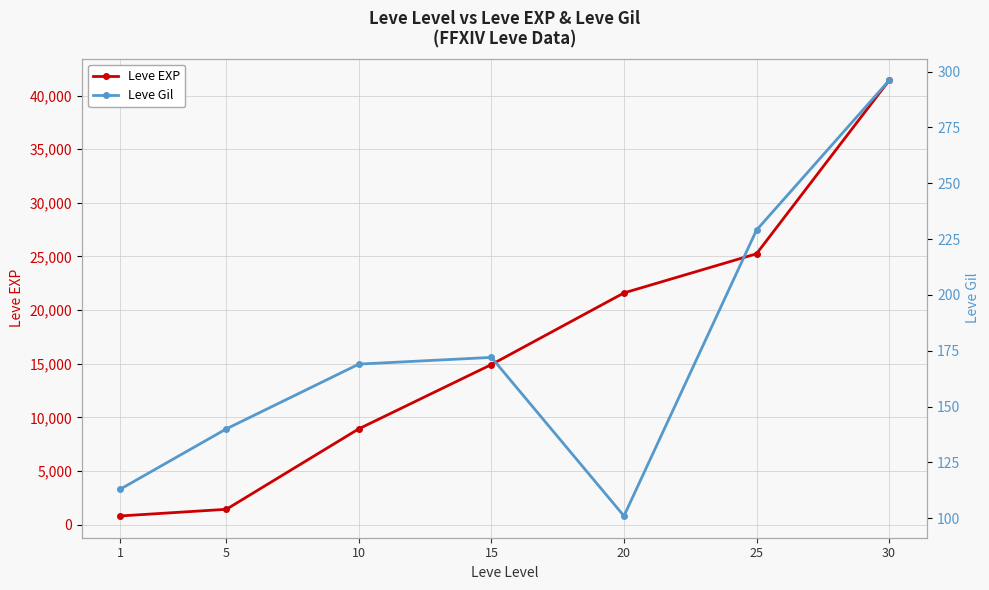

How many values in the Leve Gil series are below 169?

3